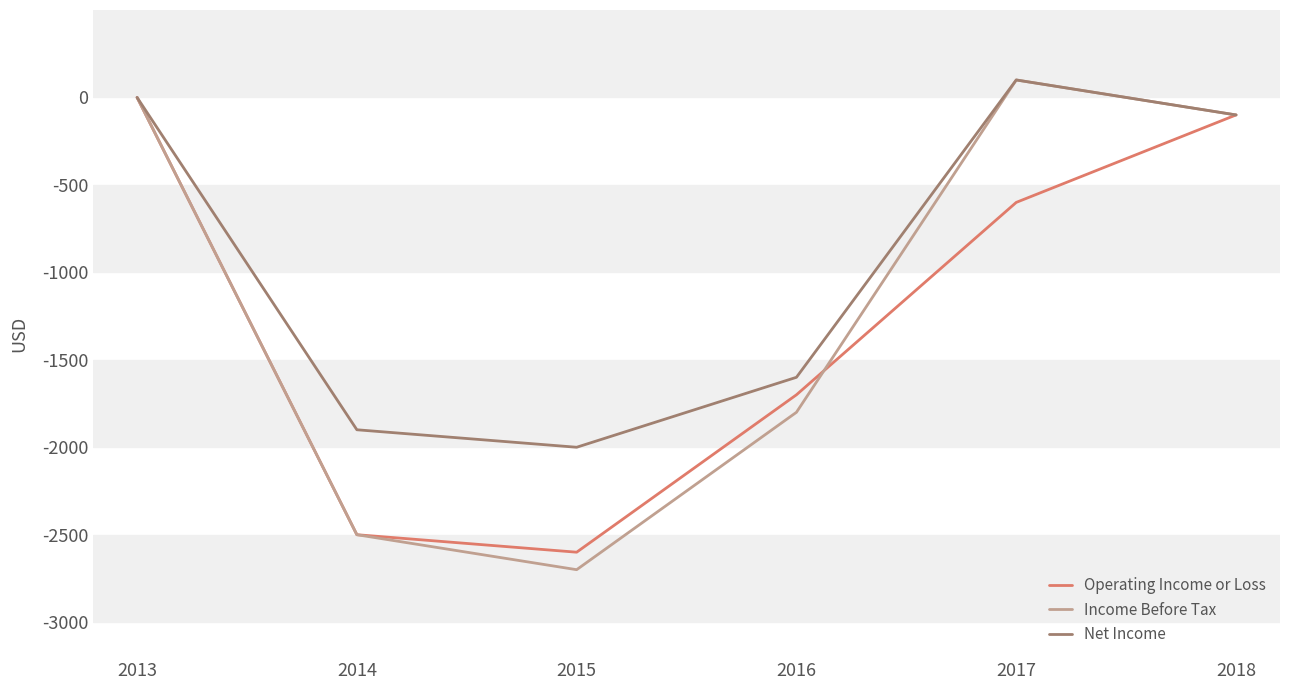

The value of Net Income at 2013 is -1020. True or false?

False